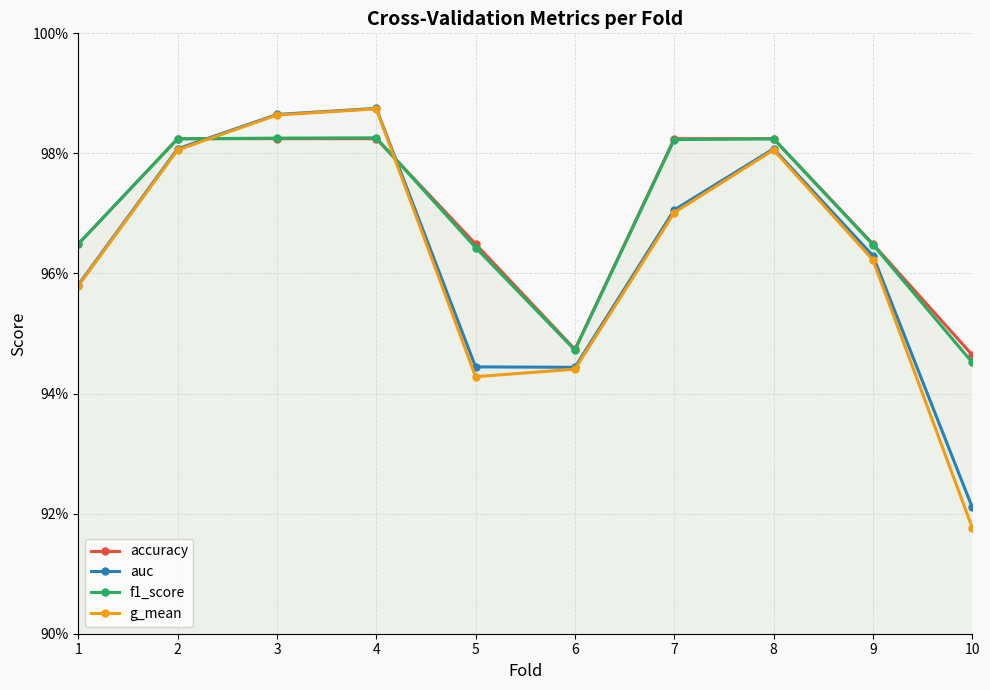

Which series changed the most between 4 and 7?

g_mean